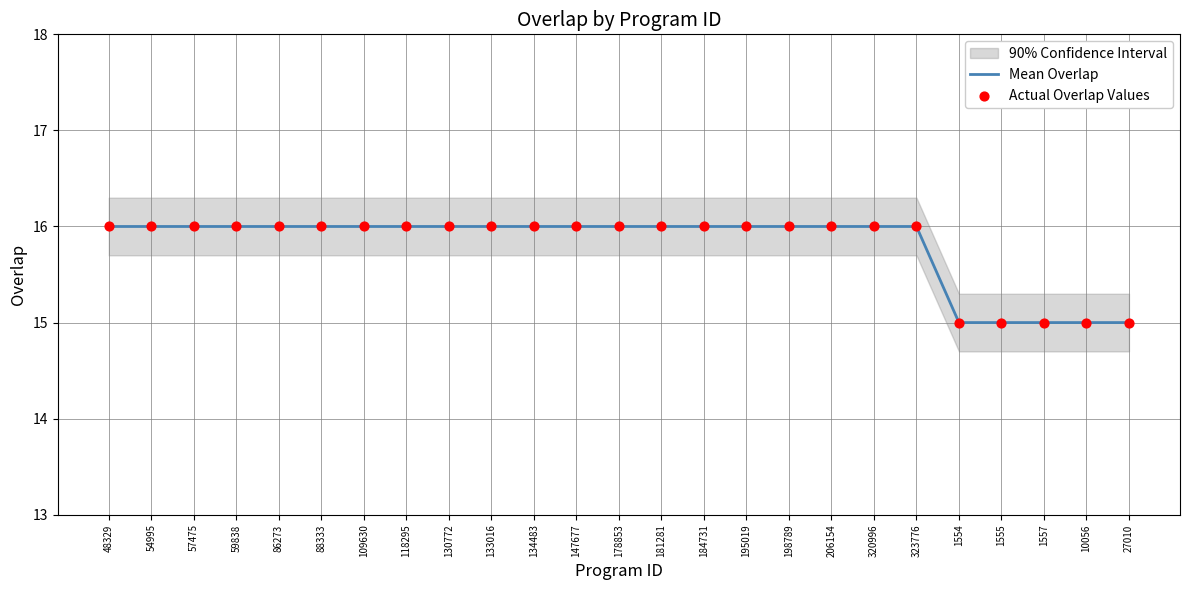

Is the value of Mean Overlap at 134483 greater than the value of Actual Overlap Values at 134483?

No